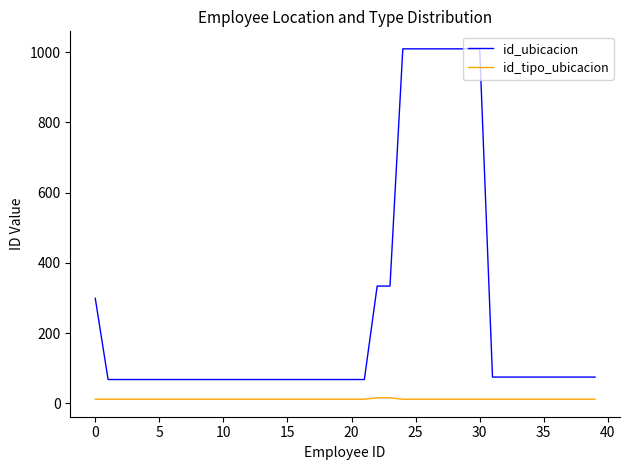

What are all the series names shown in the legend?

id_ubicacion, id_tipo_ubicacion